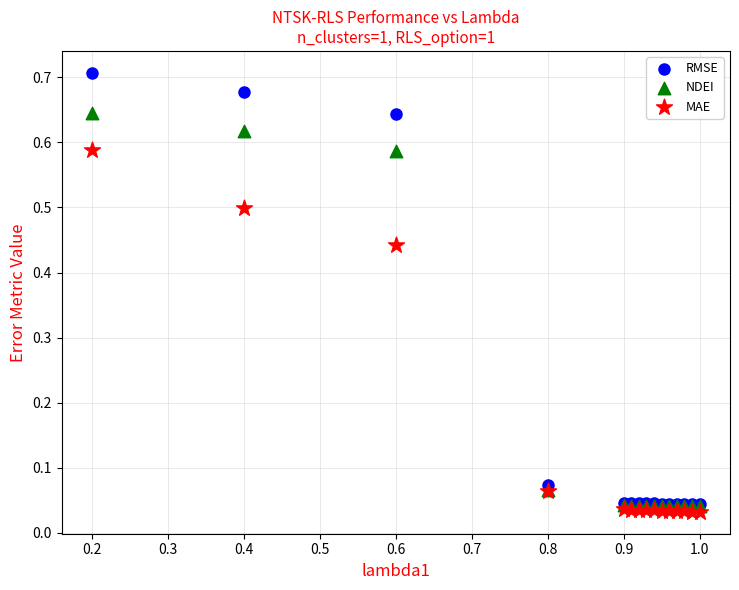

Which series has the largest Y range (max minus min)?

RMSE